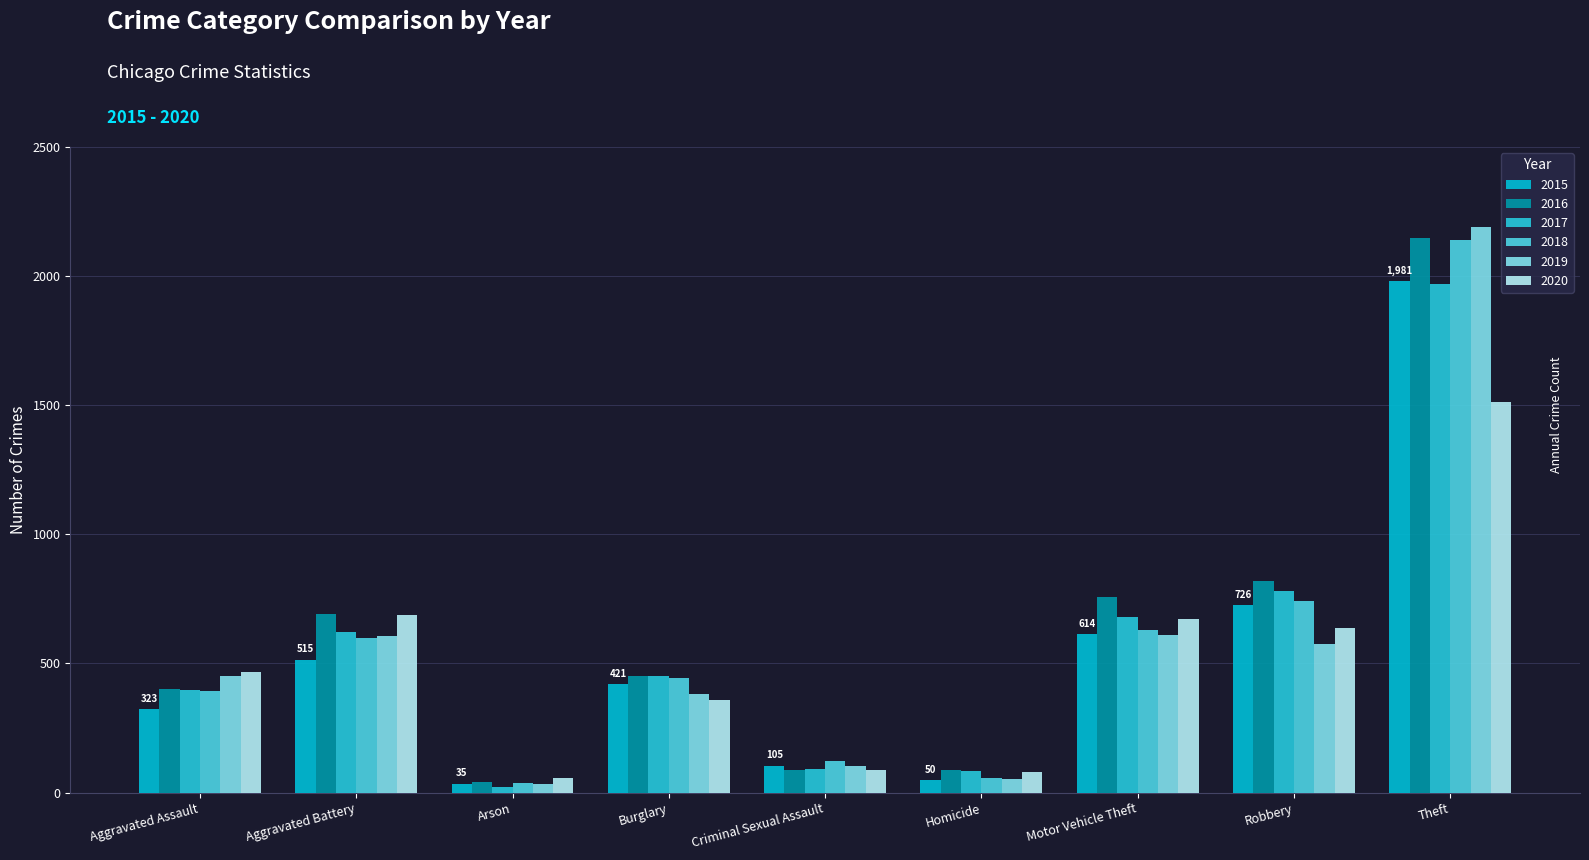

How many groups of bars are there?

9